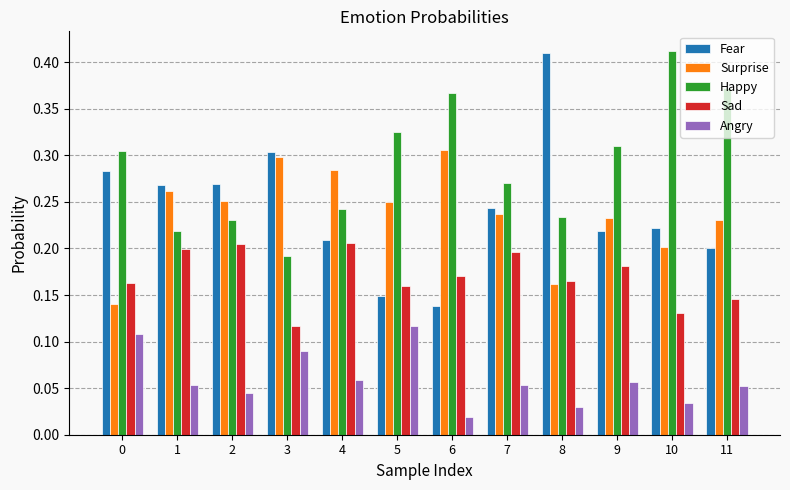

What is the total value across all series at 9?

1.0